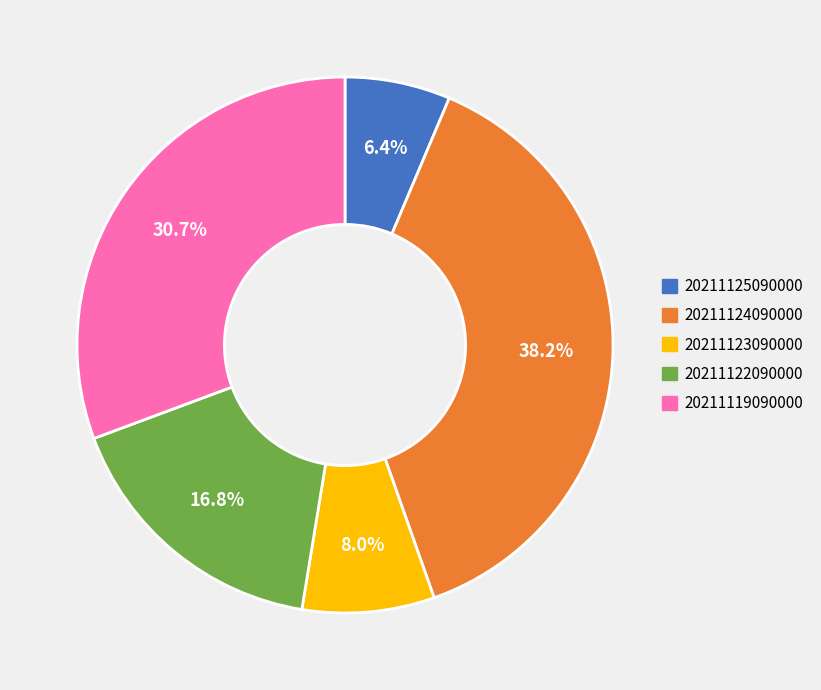

How many segments does this pie chart have?

5